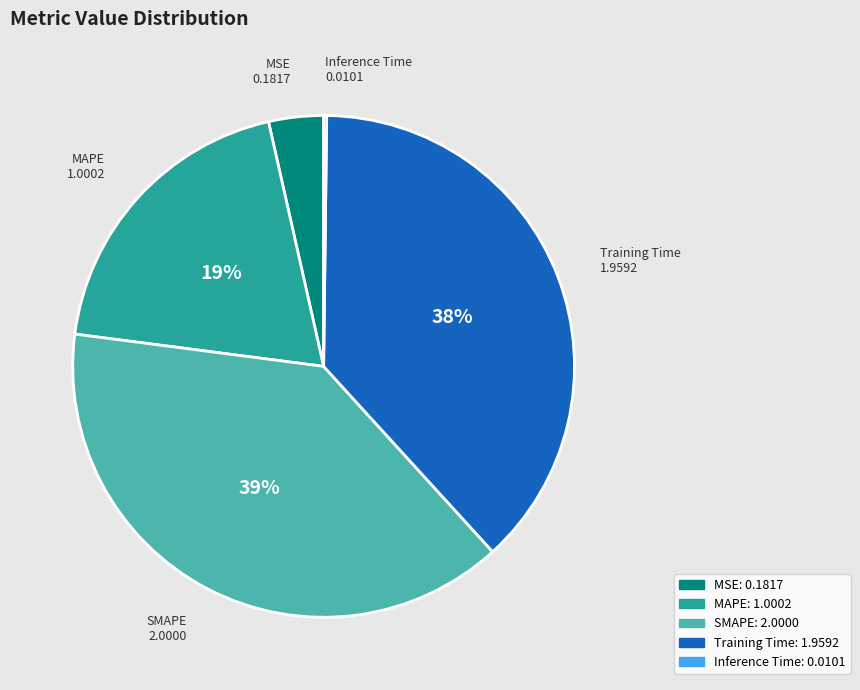

The SMAPE slice represents 51% of the pie. True or false?

False